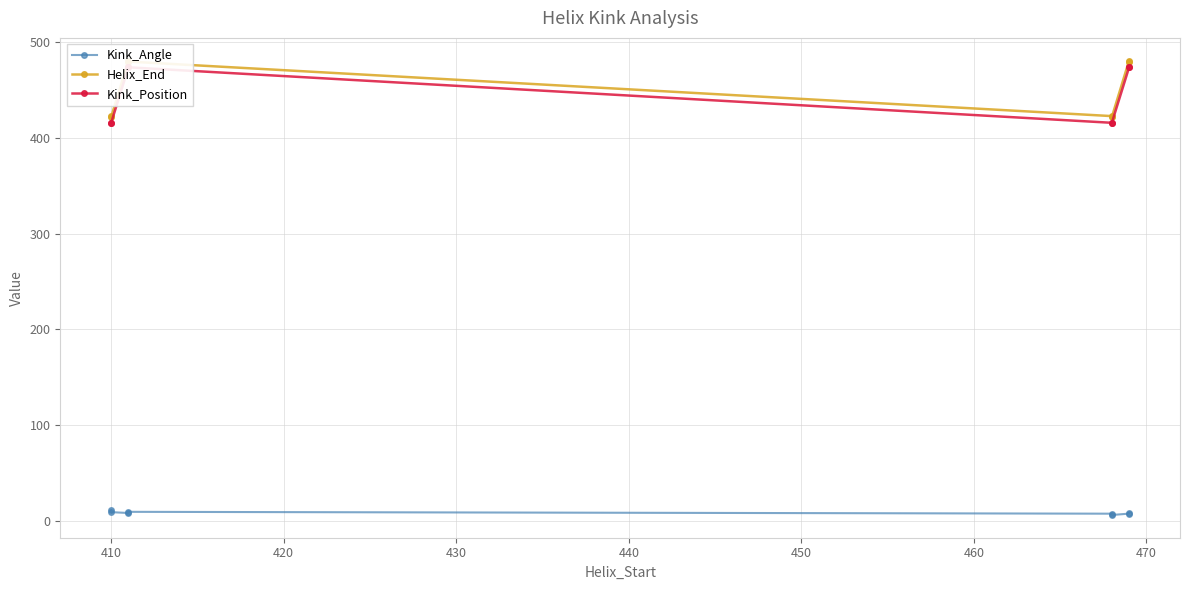

True or false: Kink_Position has a value of 143.9 at 440.

False